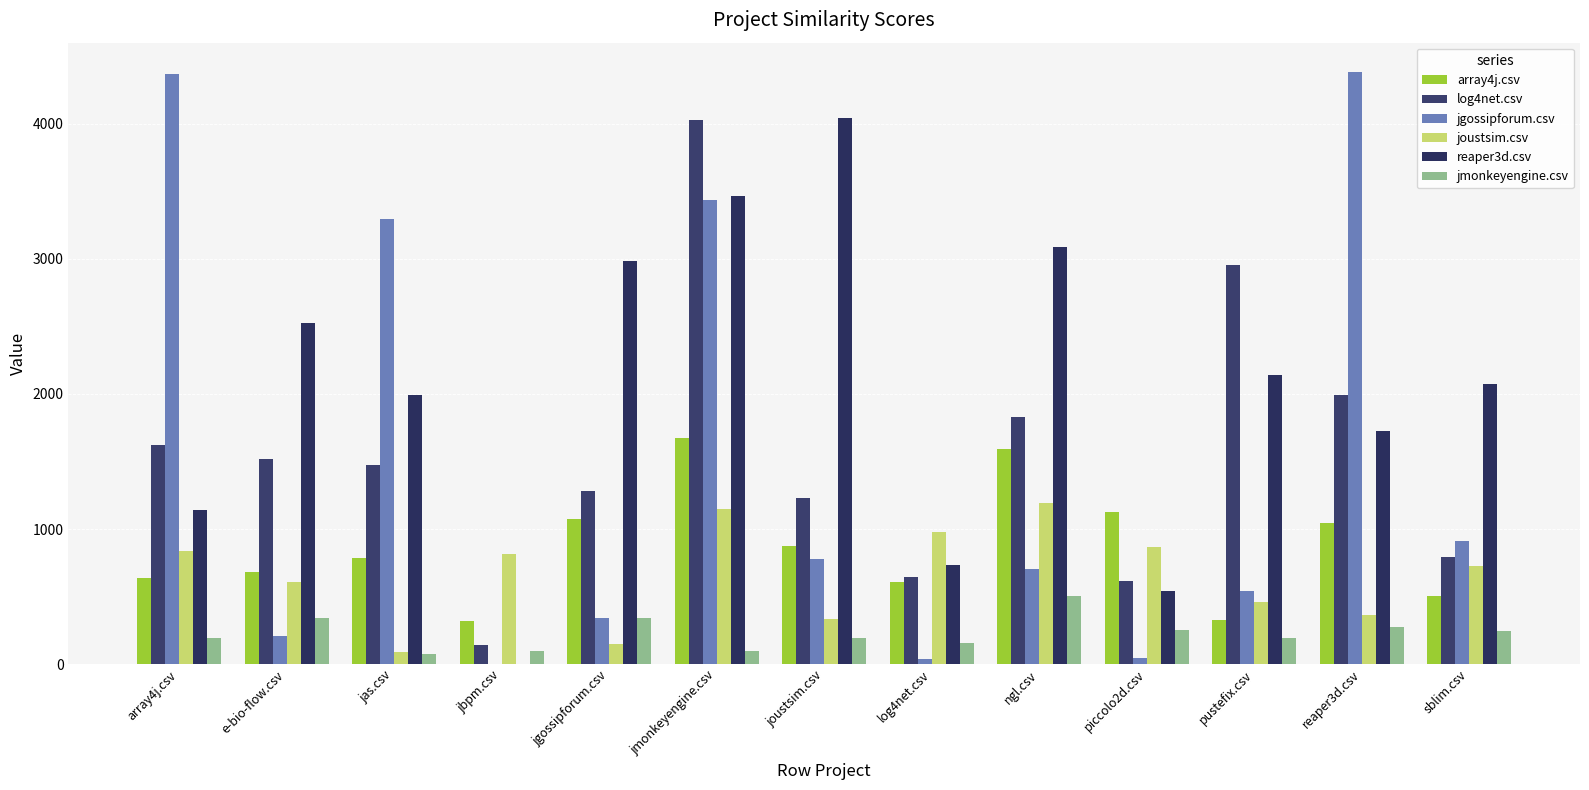

At joustsim.csv, list the series in order from largest to smallest.

reaper3d.csv, log4net.csv, array4j.csv, jgossipforum.csv, joustsim.csv, jmonkeyengine.csv